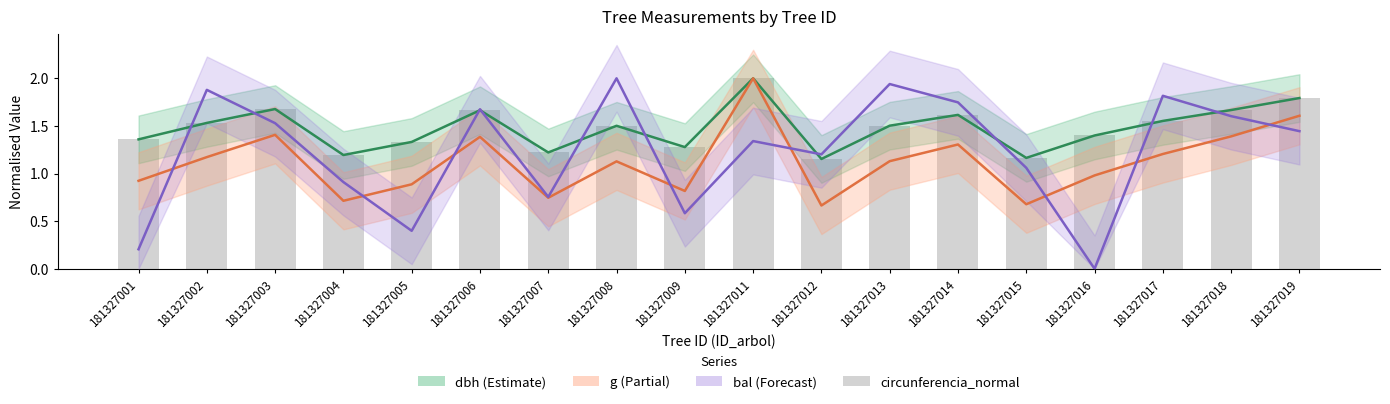

What is the sum of the circunferencia_normal values at 181327004 and 181327018?

2.9